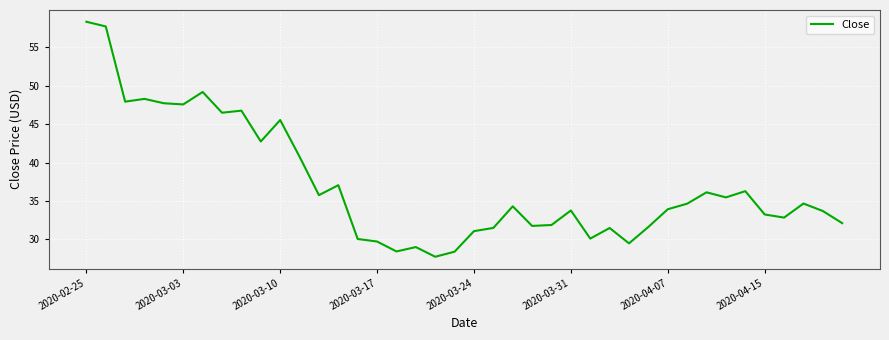

What is the difference between the maximum and minimum values?

30.6